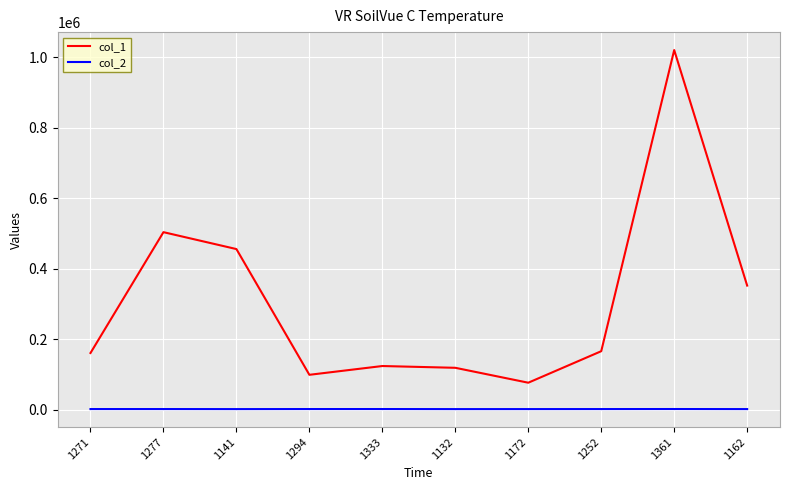

At which label does col_1 first exceed 165494?

1277